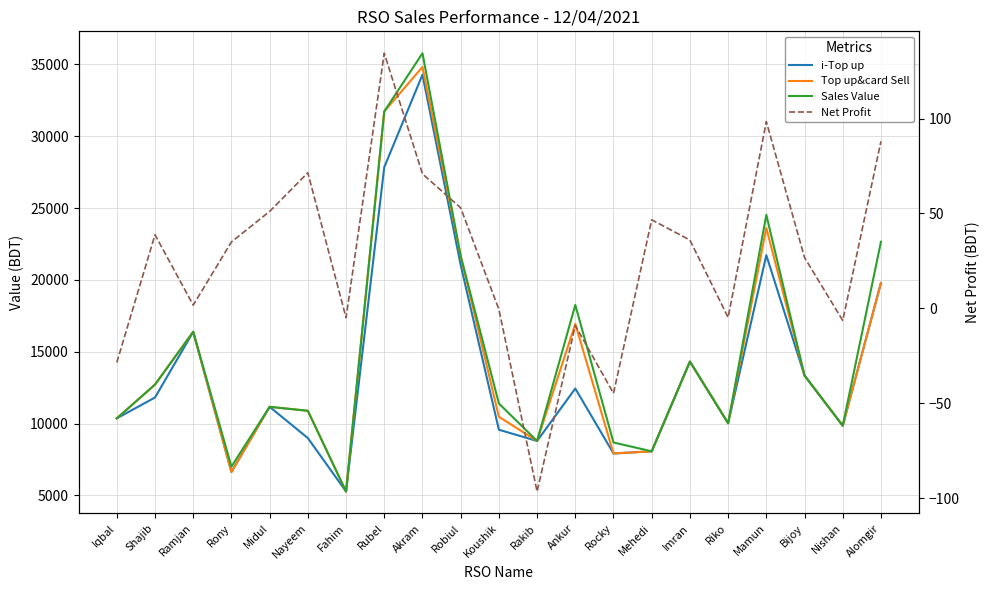

Reading left to right, list all the values displayed in this chart.

i-Top up: 10361.0	11812.0	16388.0	6627.0	11163.0	8989.0	5268.0	27847.0	34286.0	21046.0	9569.0	8786.0	12439.0	7916.0	8067.0	14313.0	10020.0	21720.0	13341.0	9850.0	19790.0
Top up&card Sell: 10361.0	12712.0	16388.0	6627.0	11163.0	10889.0	5268.0	31727.0	34826.0	21676.0	10469.0	8786.0	16939.0	7916.0	8067.0	14313.0	10020.0	23620.0	13341.0	9850.0	19790.0
Sales Value: 10361.0	12712.0	16388.0	7000.0	11163.0	10889.0	5268.0	31727.0	35781.0	21676.0	11397.0	8786.0	18258.0	8680.0	8067.0	14313.0	10020.0	24530.0	13341.0	9850.0	22655.0
Net Profit: -28.6	38.8	1.7	35.0	51.0	71.4	-5.0	134.4	70.8	52.9	-0.5	-96.5	-9.1	-44.8	46.6	36.0	-4.8	98.4	26.7	-6.4	88.0